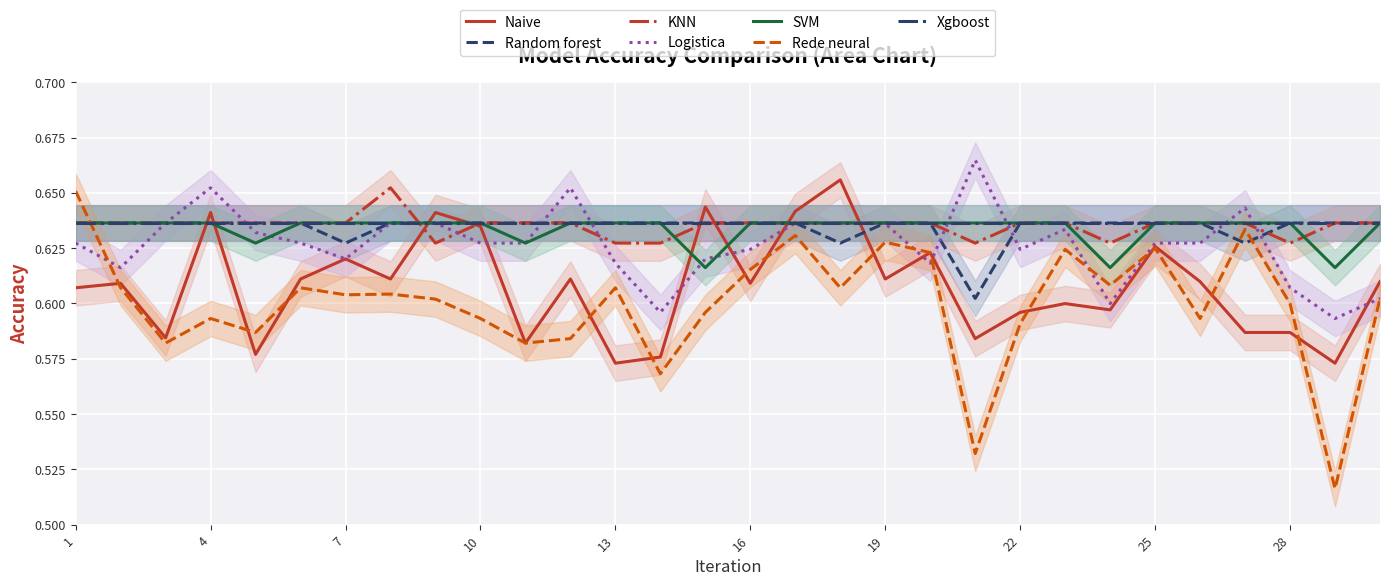

True or false: Naive has a value of 0.3 at 28.

False